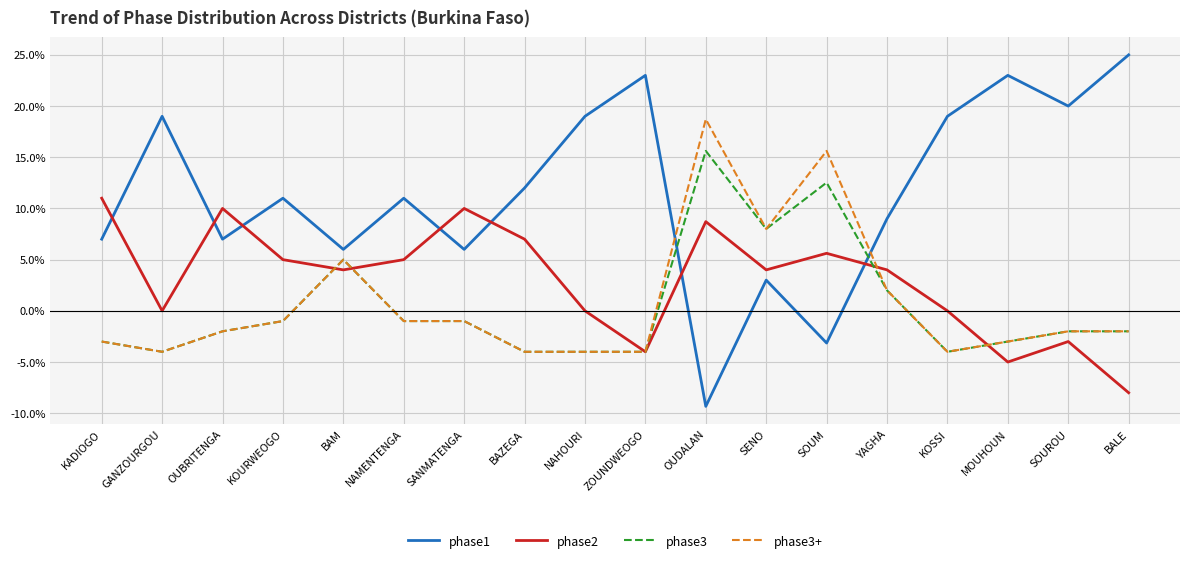

What position from the right is KADIOGO?

18